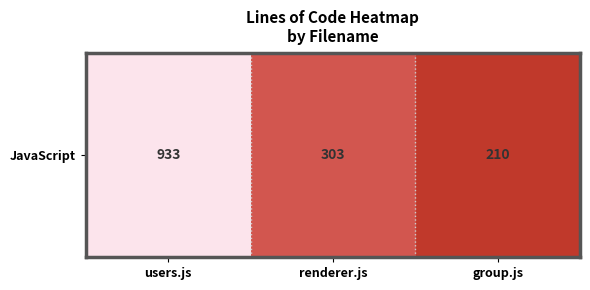

Approximately how many times larger is the value at group.js compared to users.js?

0.2